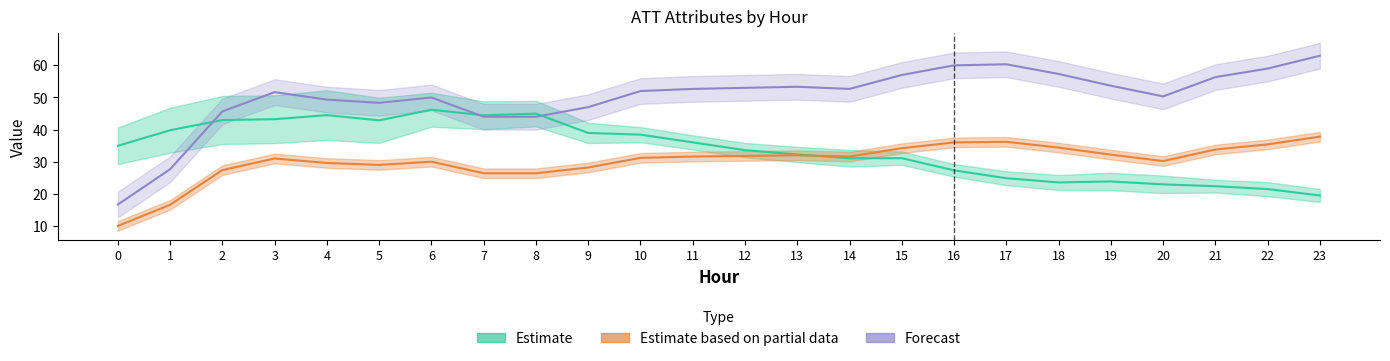

True or false: Forecast has more than 1 points higher than both neighbors.

True